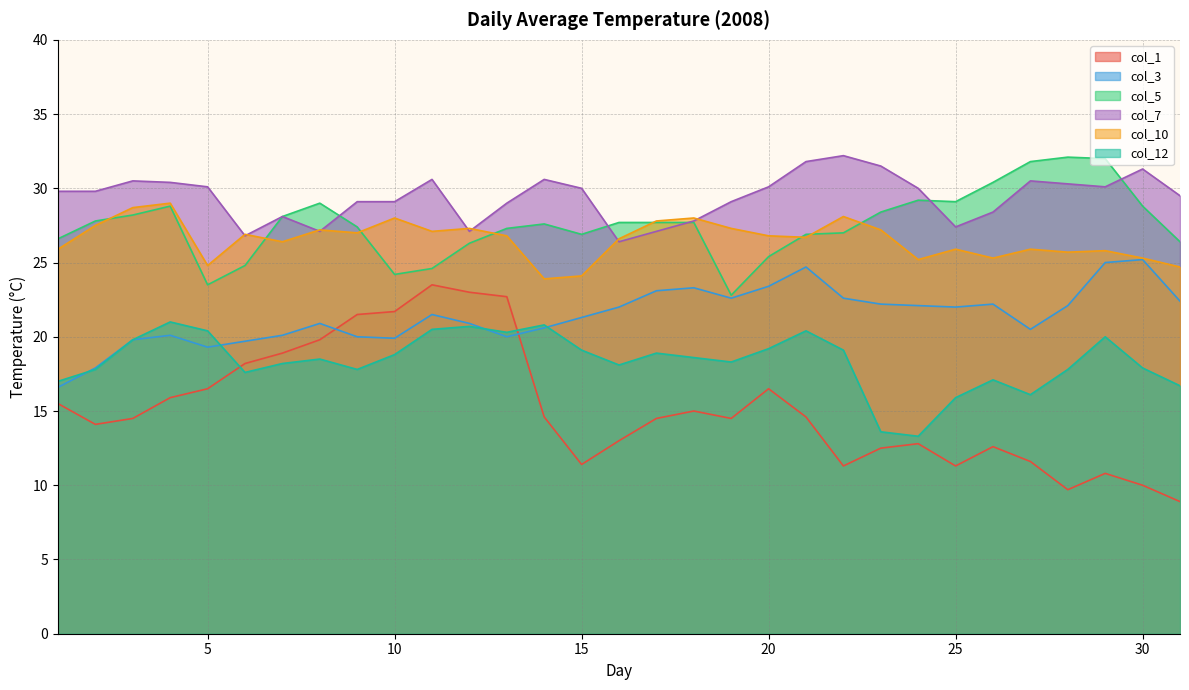

What is the smallest value displayed?

8.9